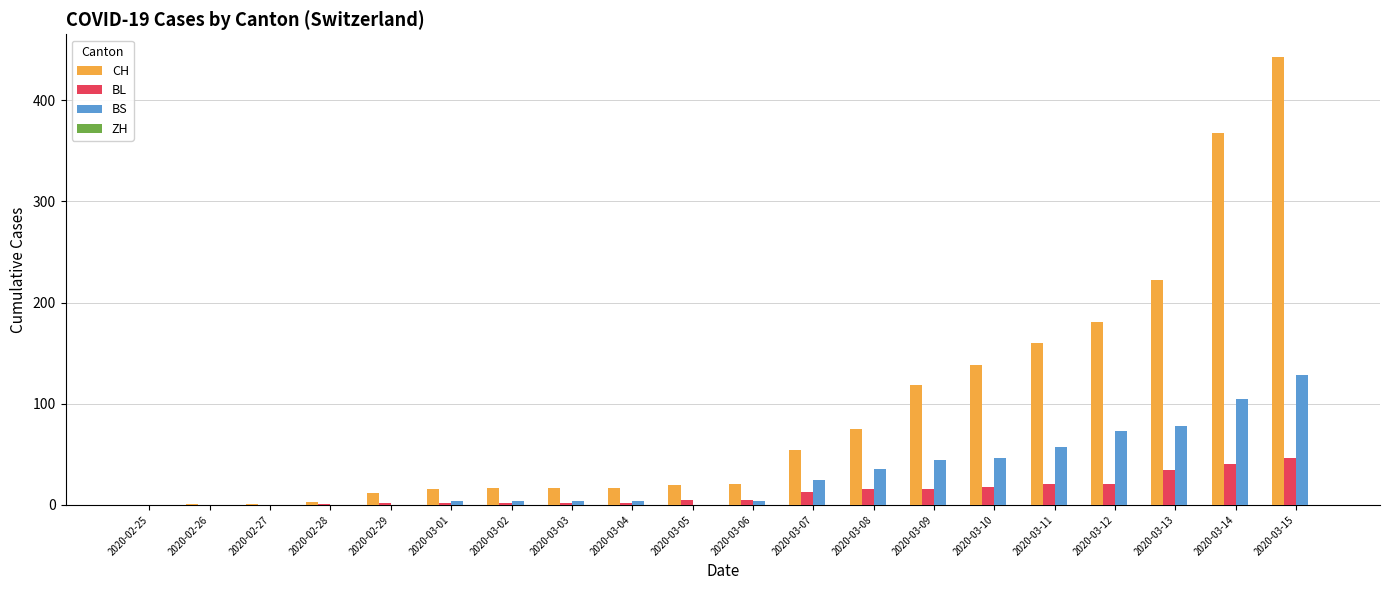

The value of BS at 2020-02-26 is 40. True or false?

False